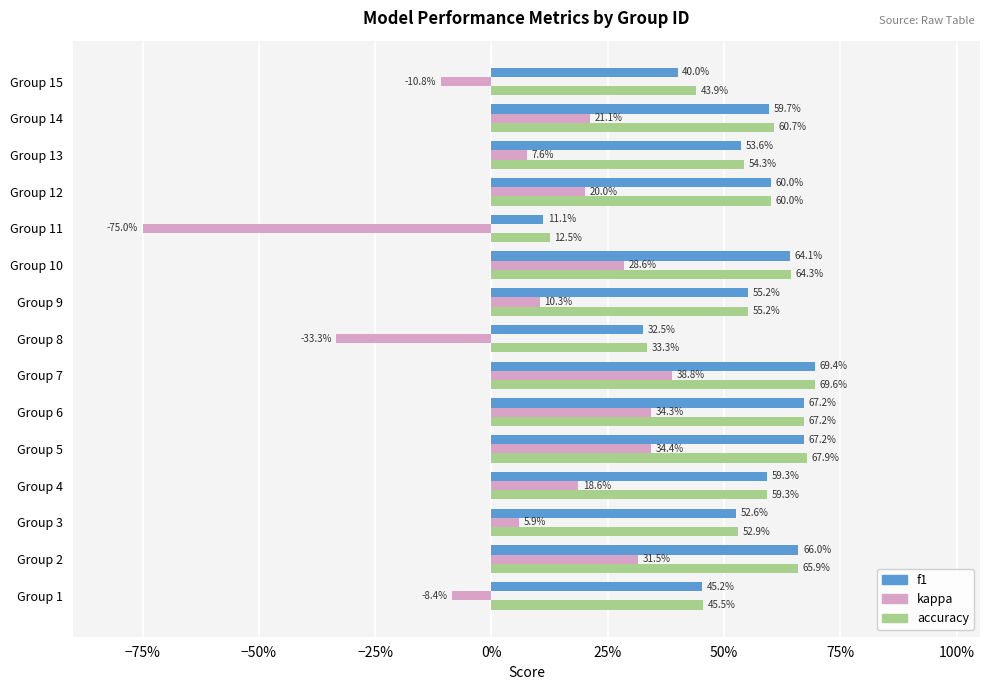

What are all the series names shown in the legend?

f1, kappa, accuracy